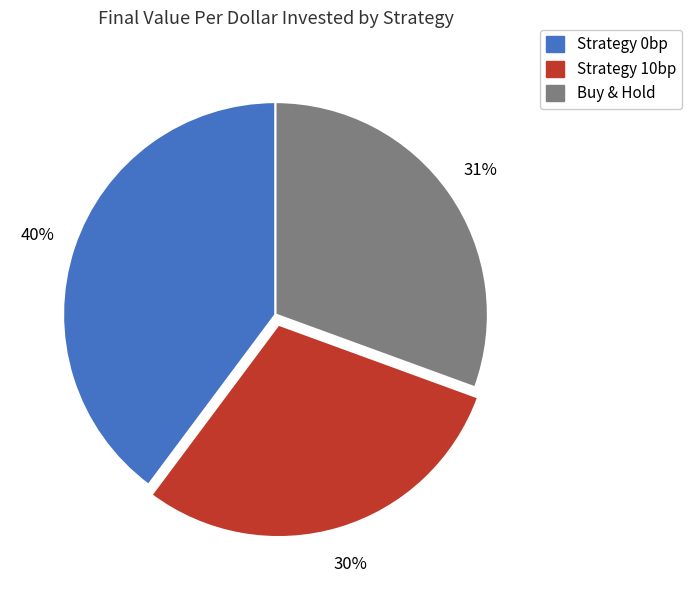

Combined, do Strategy 10bp and Strategy 0bp account for over 50%?

Yes